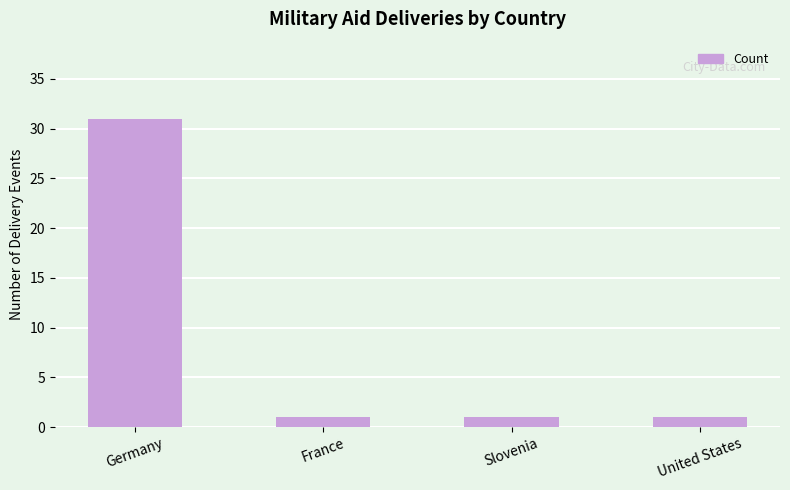

The chart shows a value of 1 at France. True or false?

True